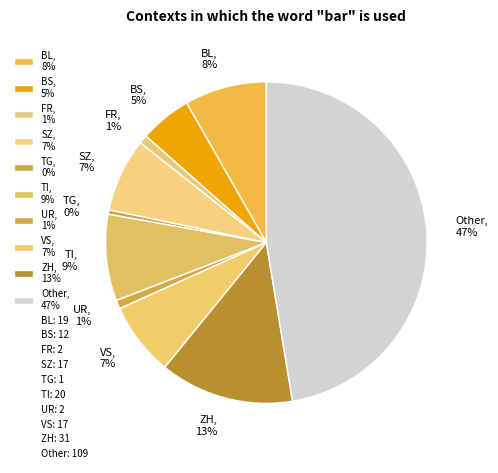

To the nearest percent, what is the average slice percentage?

10%